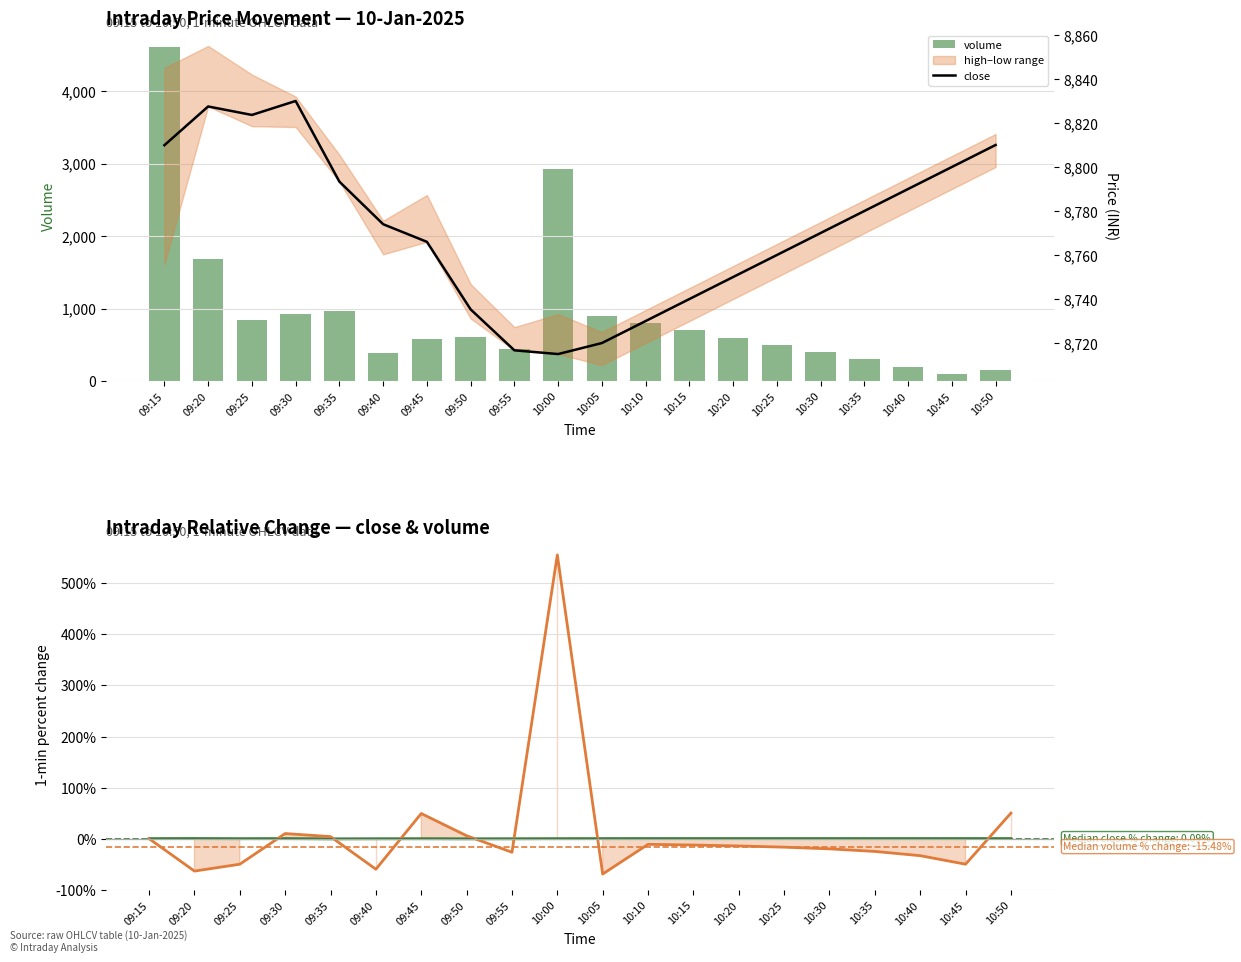

What is the value of the volume 1-min % change bar at the 4th from the left?

10.0